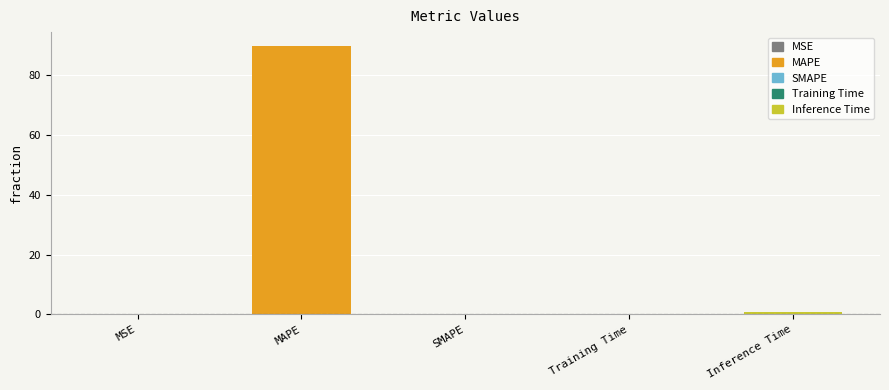

What is the maximum value shown in the chart?

89.8